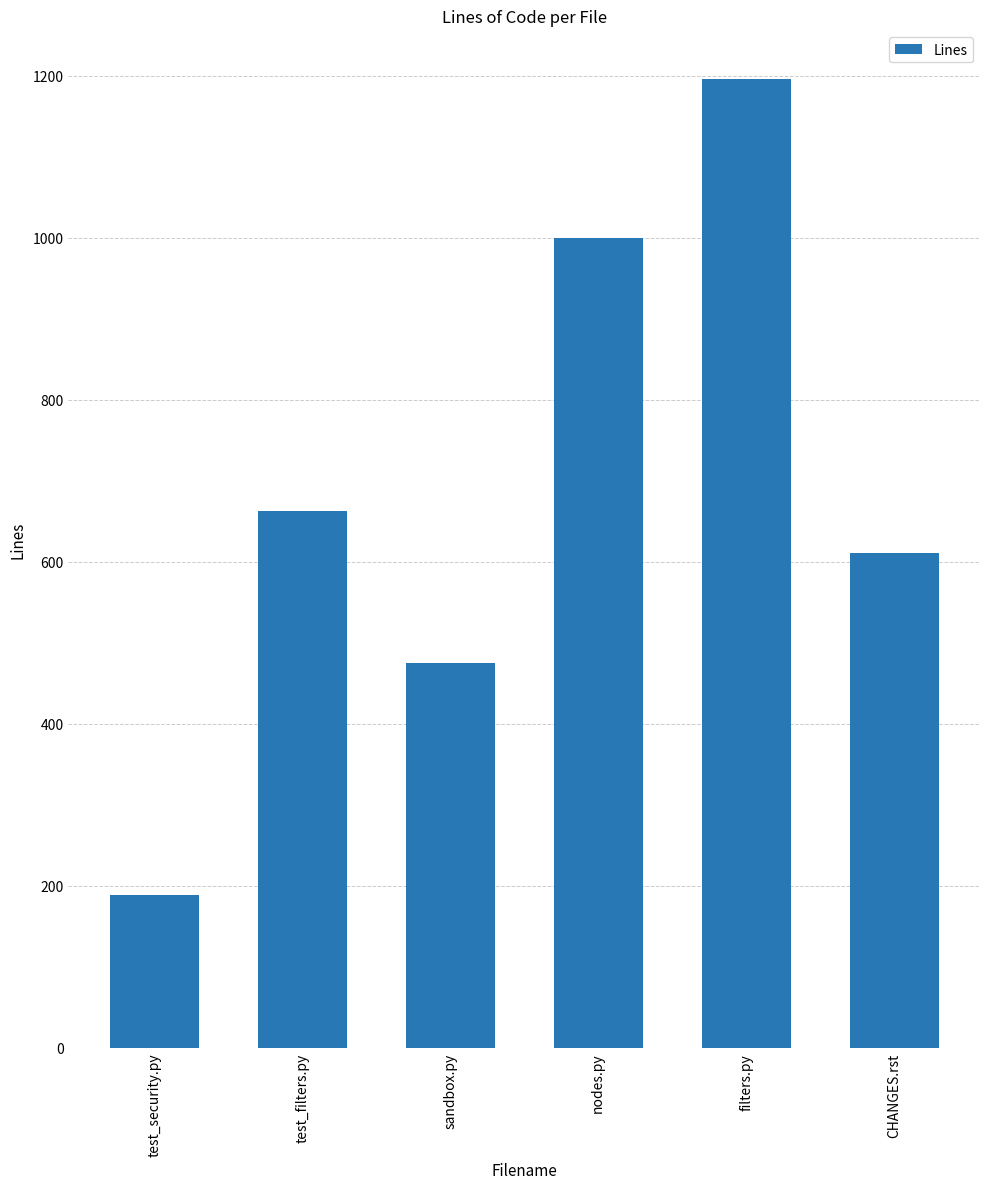

Where is the data nearest to the value 692?

test_filters.py